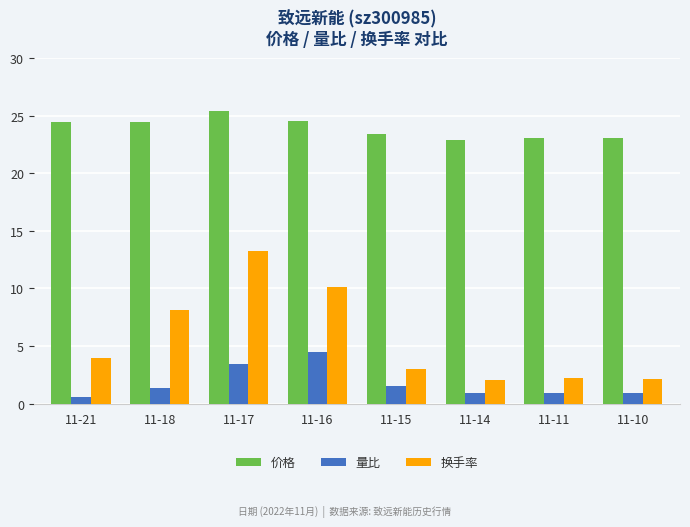

What is the difference between the highest and lowest values at 11-17?

22.0